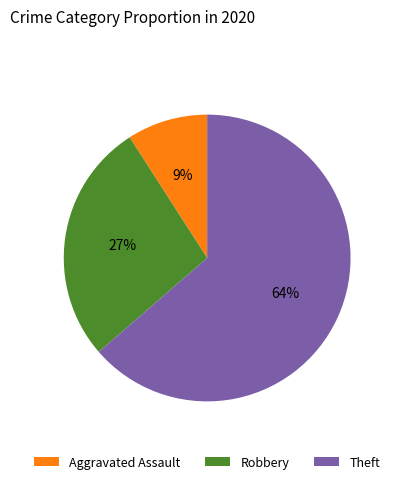

What percentage is the Robbery slice, to the nearest percent?

27%